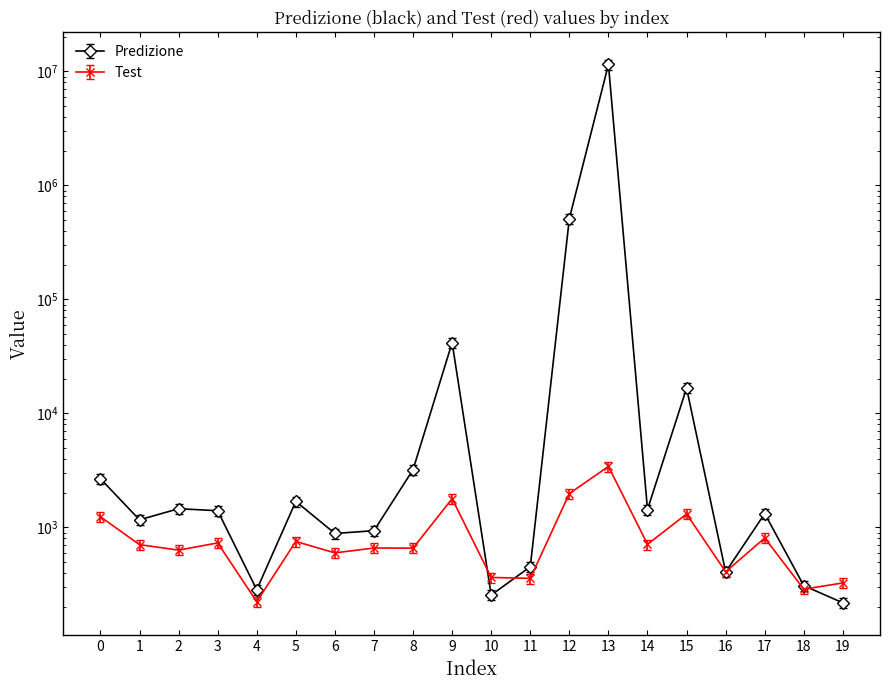

How many values in the Test series are below 706?

10